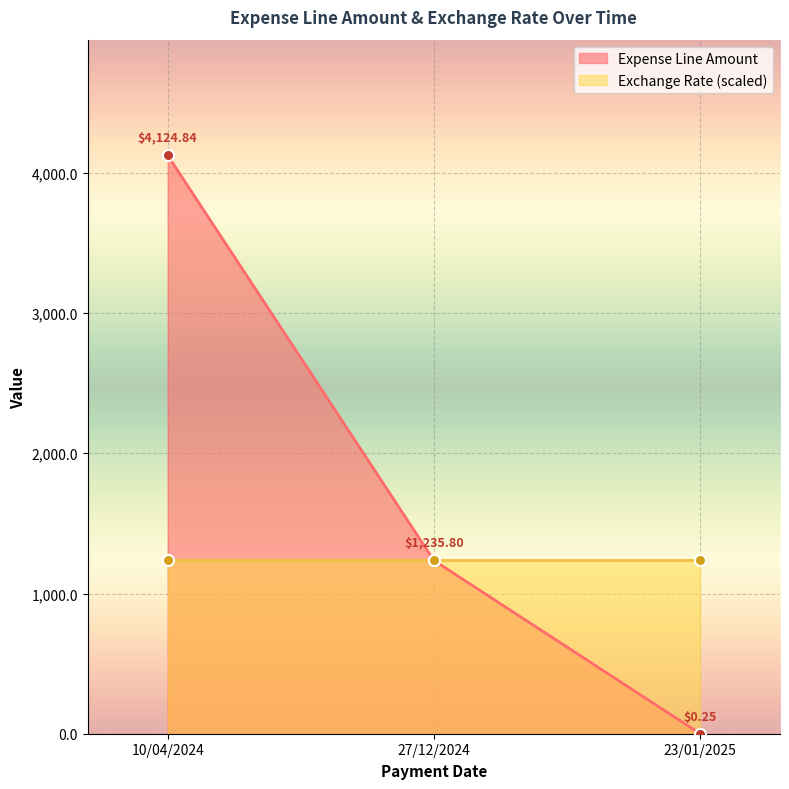

True or false: Exchange Rate has a value of 1.5 at 10/04/2024.

False